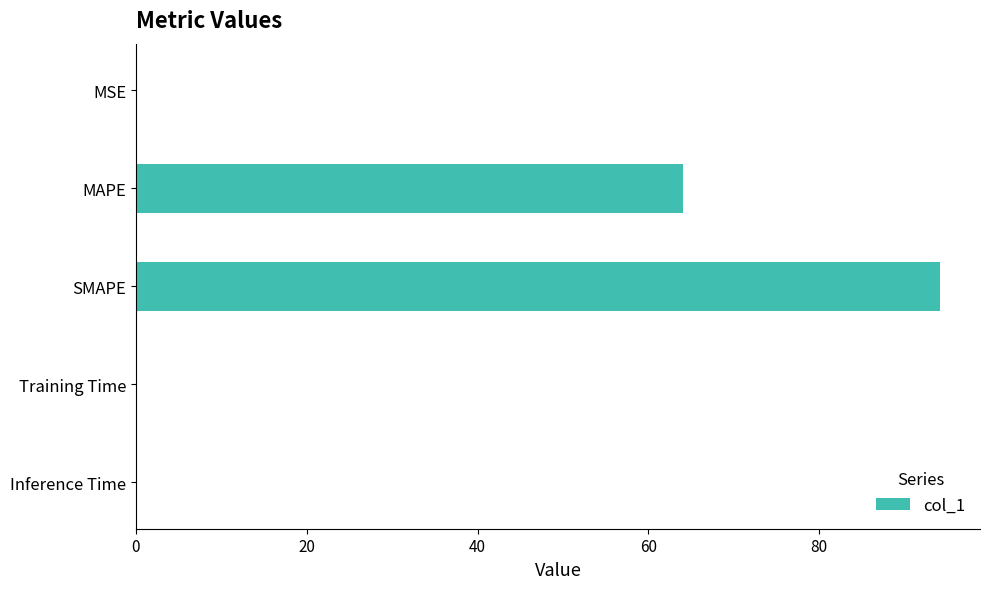

Which category has the highest value across all series?

SMAPE